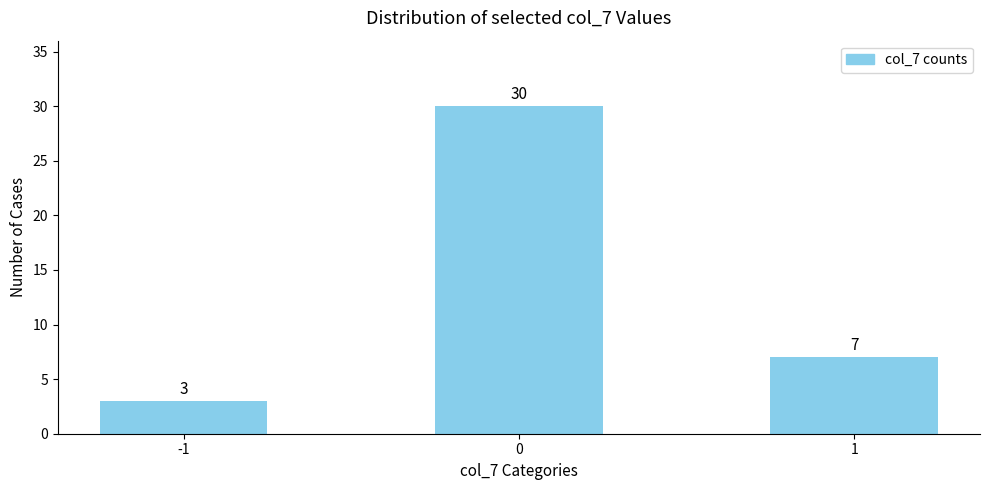

How many data points are less than 7?

1